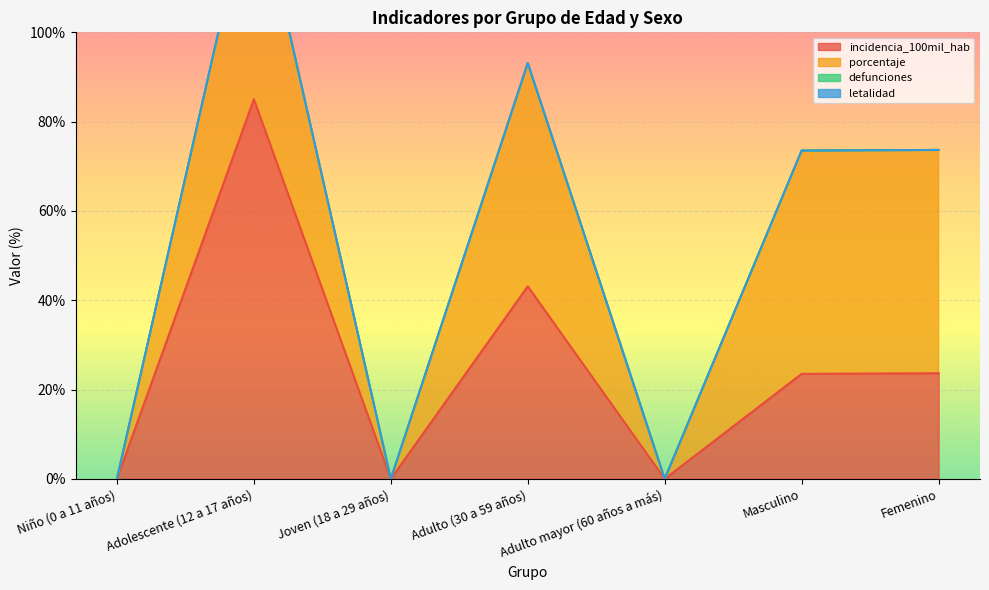

How many lines are shown in the chart?

4